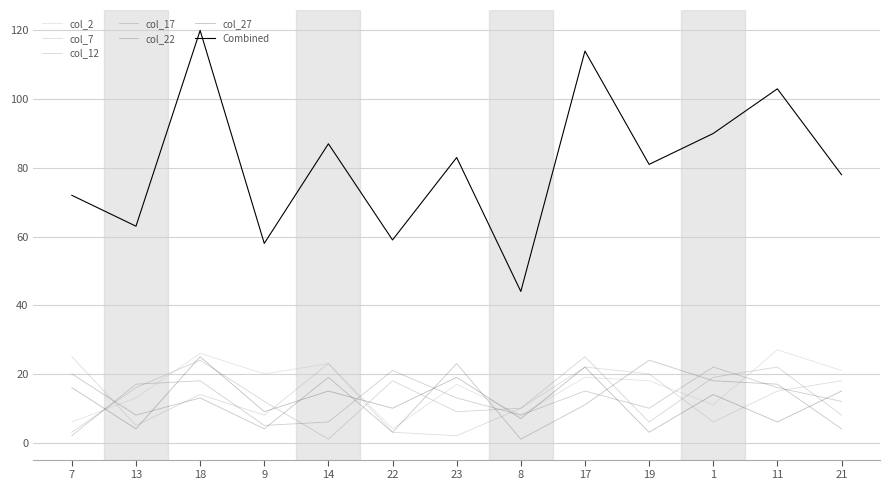

The col_2 series shows 21 at 21. True or false?

True